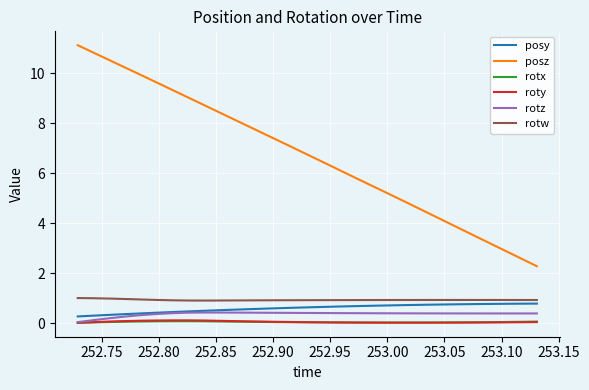

What is the sum of all rotz values?

10.8